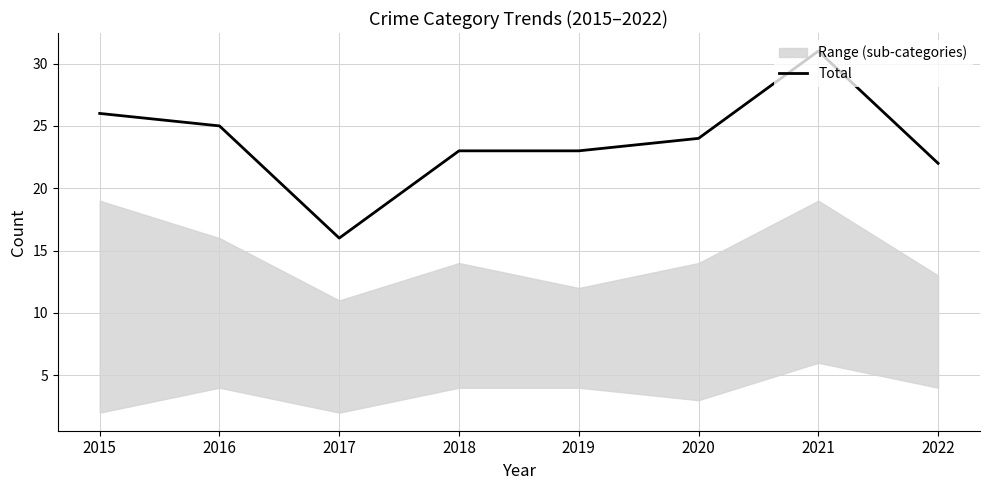

What is the sum of the values at 2020 and 2019?

47